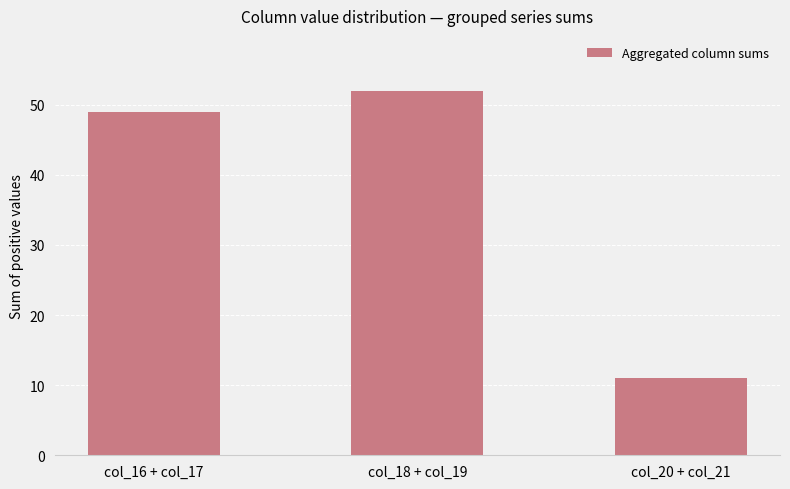

List the labels in order of value, largest first.

col_18 + col_19, col_16 + col_17, col_20 + col_21